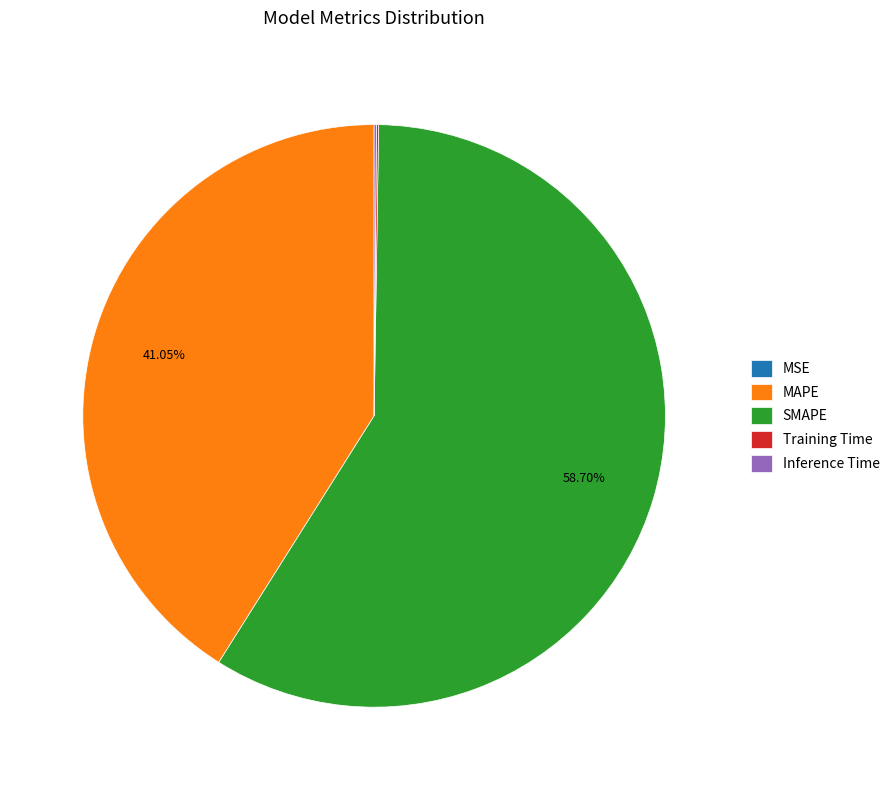

Which has a higher value, MAPE or SMAPE?

SMAPE